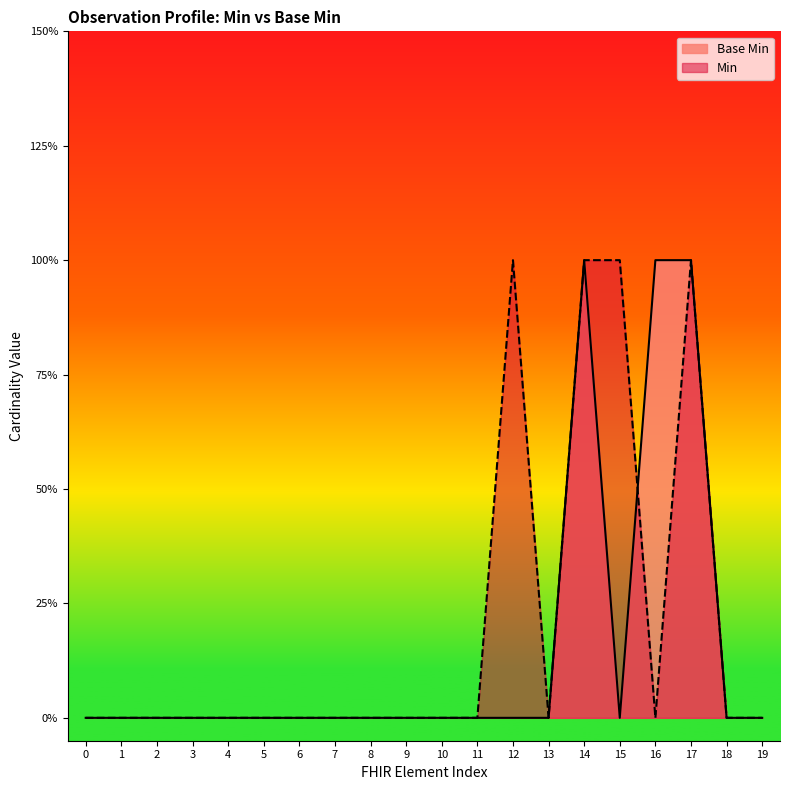

Does the chart display data point markers on the line(s)?

No